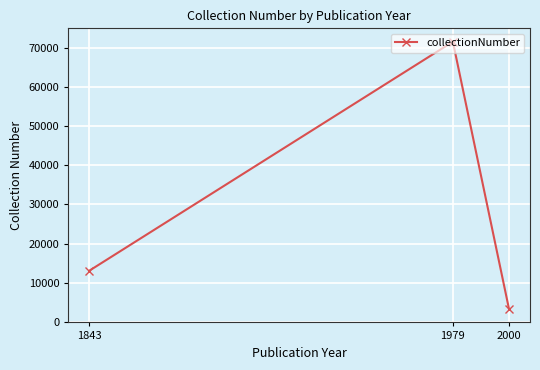

At which label is the value closest to 37421?

1843